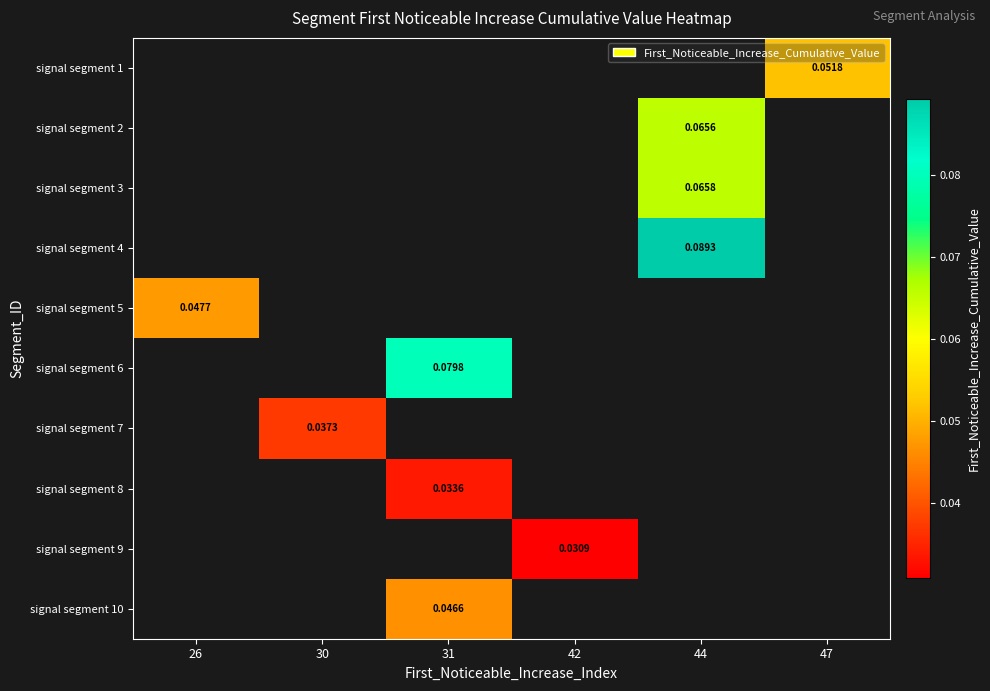

The signal segment 3 series shows 0.1 at 44. True or false?

True